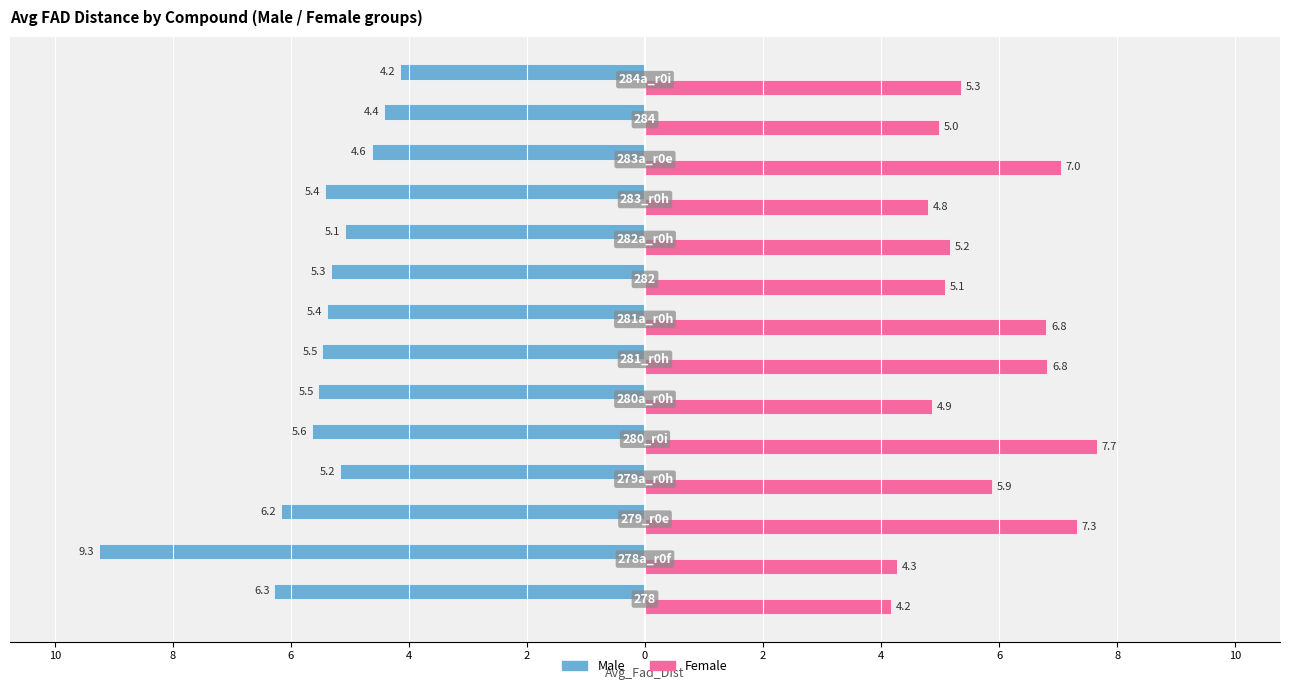

What are all the series names shown in the legend?

Male, Female